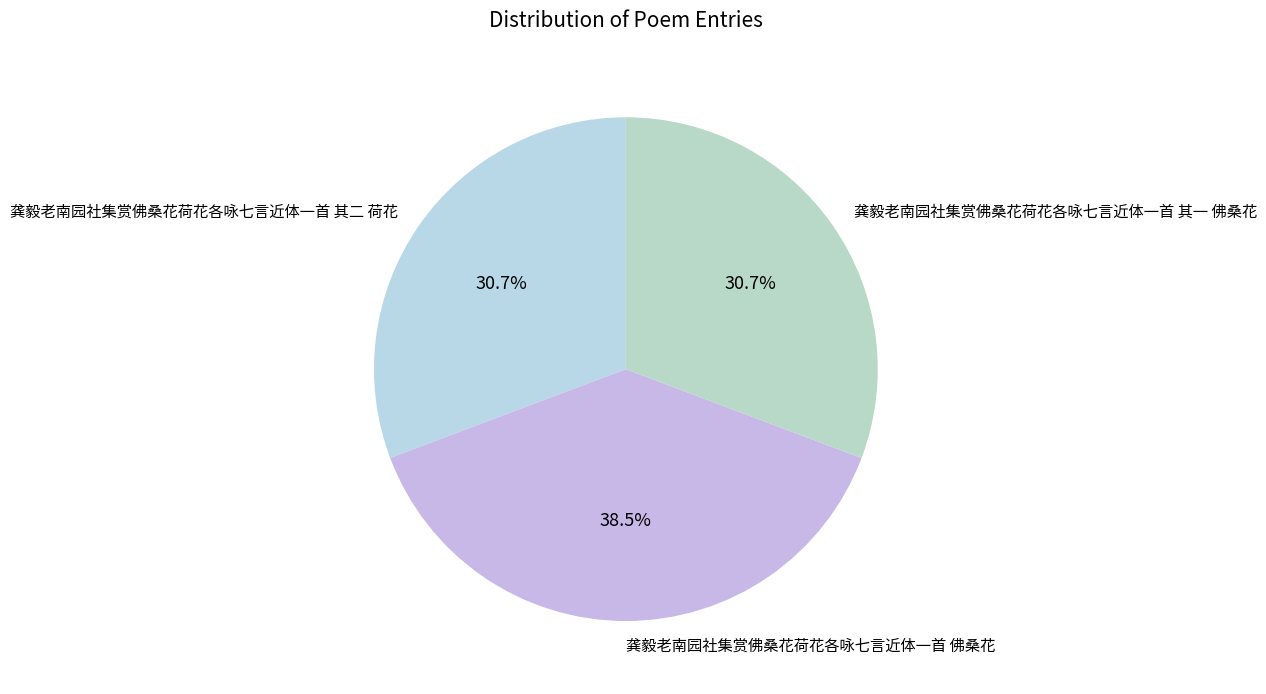

What is the largest slice in the pie chart?

龚毅老南园社集赏佛桑花荷花各咏七言近体一首 佛桑花